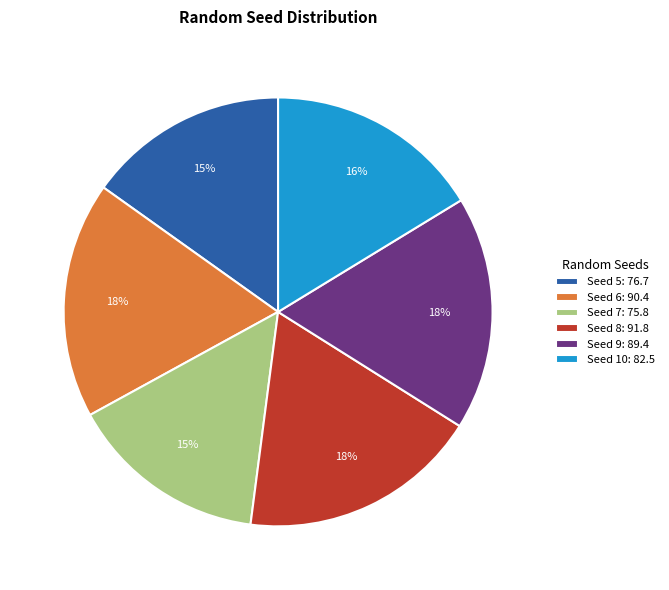

Approximately how many times larger is the value at Seed 10: 82.5 compared to Seed 5: 76.7?

1.1